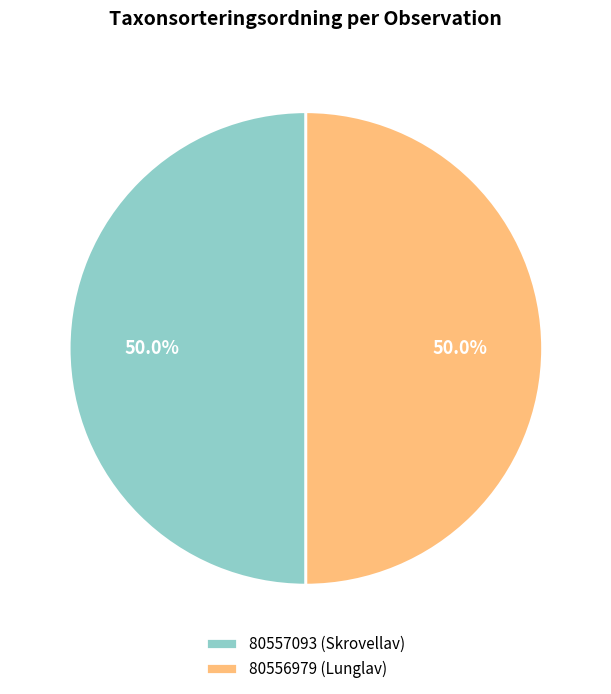

What portion of the pie excludes 80557093 (Skrovellav)?

50.0%